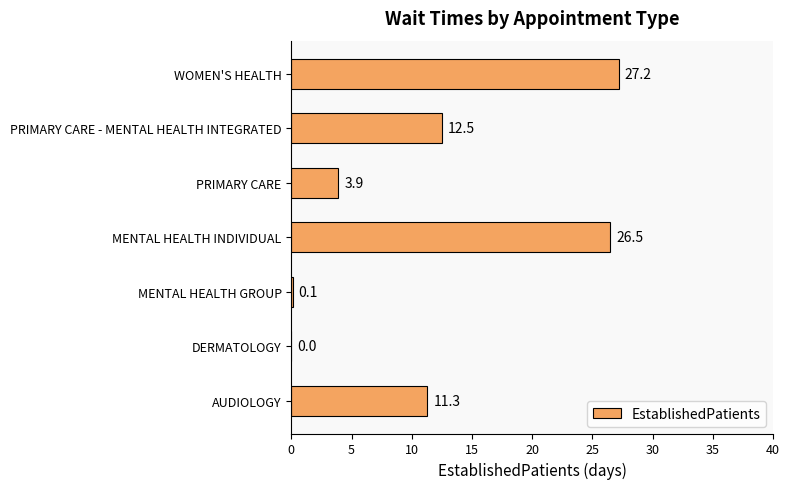

The chart shows a value of 3.9 at PRIMARY CARE. True or false?

True